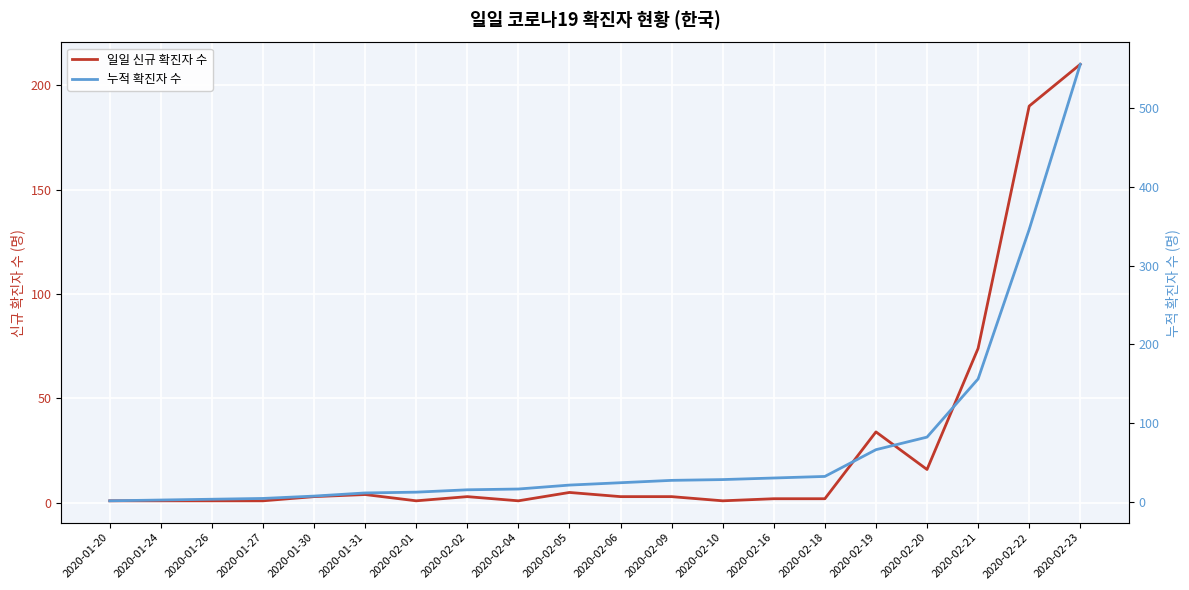

How many distinct data groups are displayed?

2